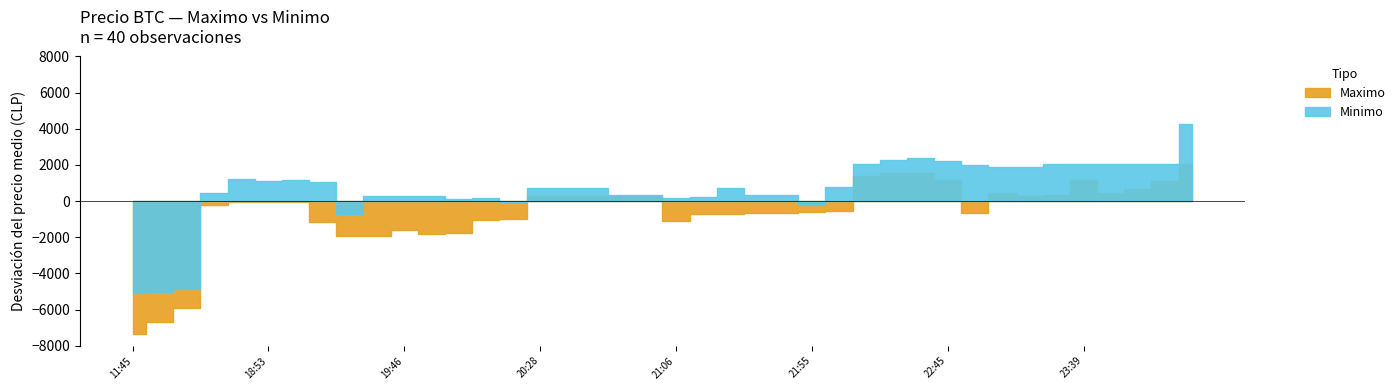

True or false: Maximo has a value of 45858 at 2021-04-05 11:45.

False